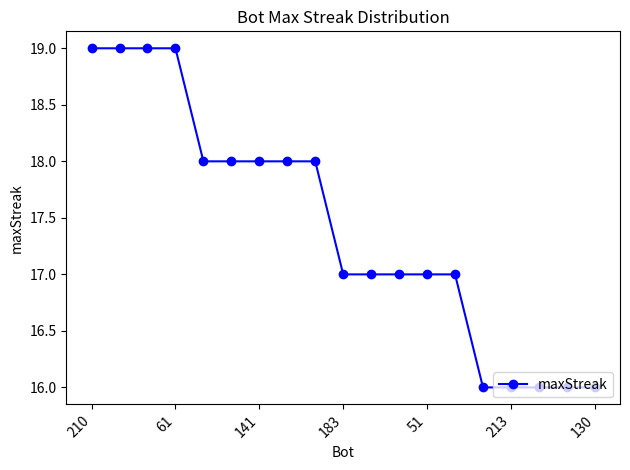

What is the difference between the maximum and minimum values?

3